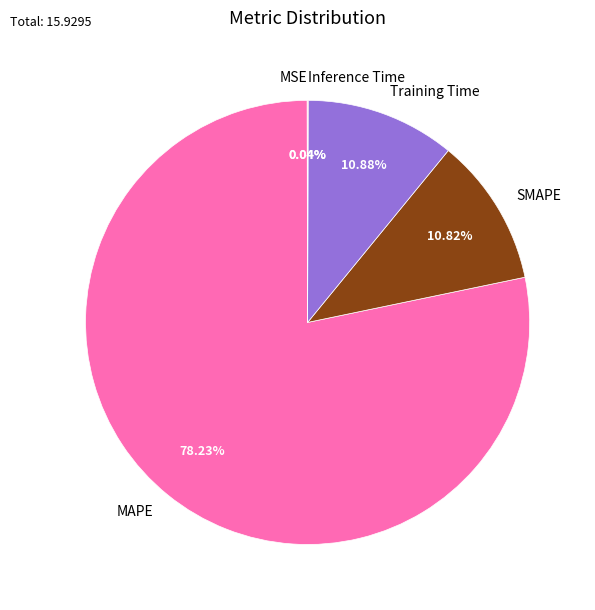

Which slice is the largest?

MAPE